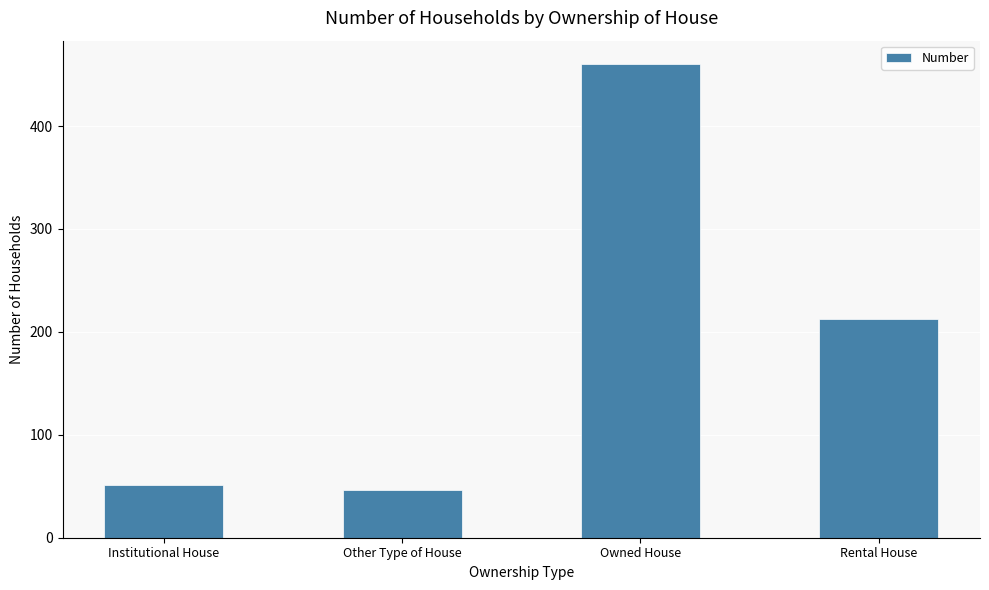

Where is the data nearest to the value 253?

Rental House